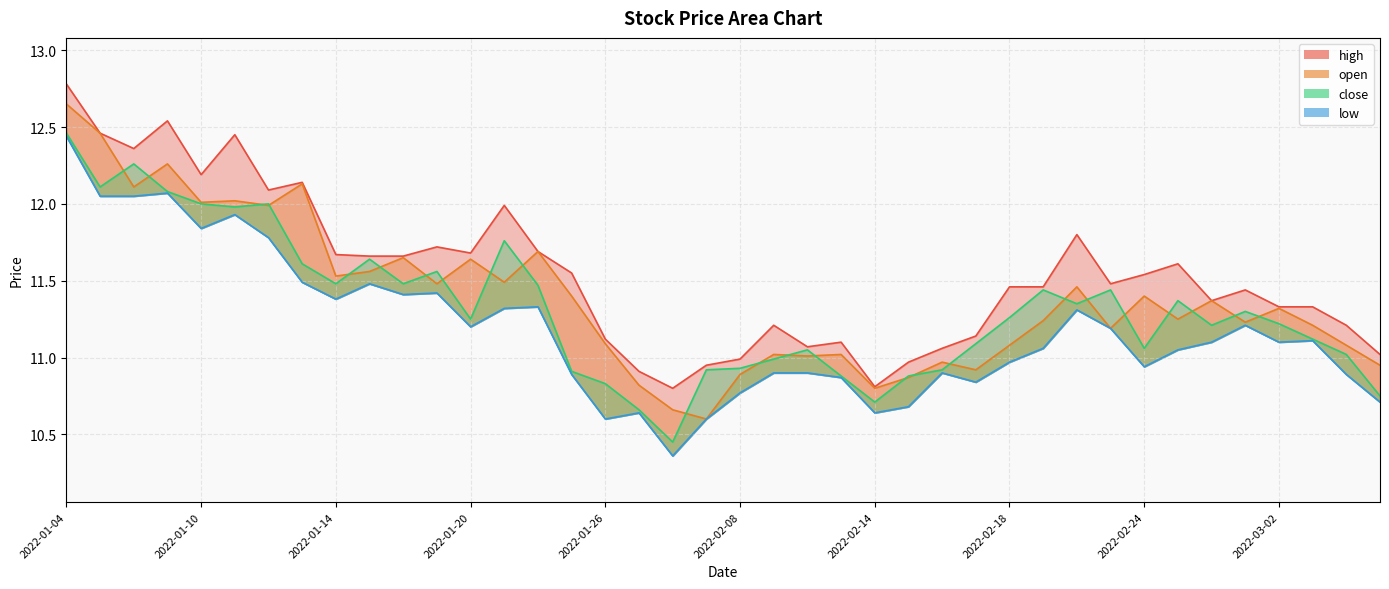

True or false: high and open intersect in this chart.

False